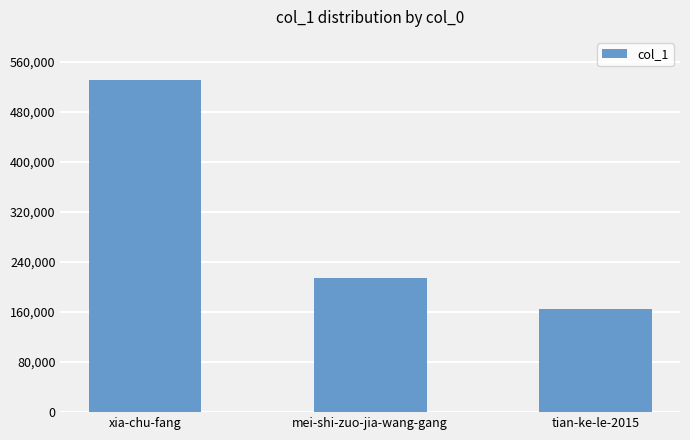

The chart shows a value of 215031 at mei-shi-zuo-jia-wang-gang. True or false?

True